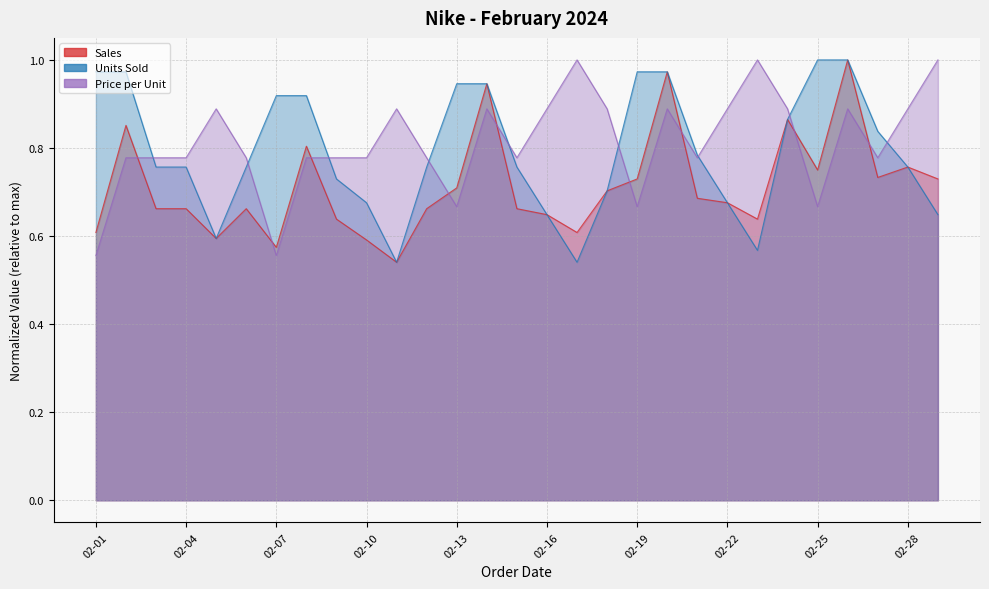

What is the sum of the Price per Unit values at 02-23 and 02-17?

2.0